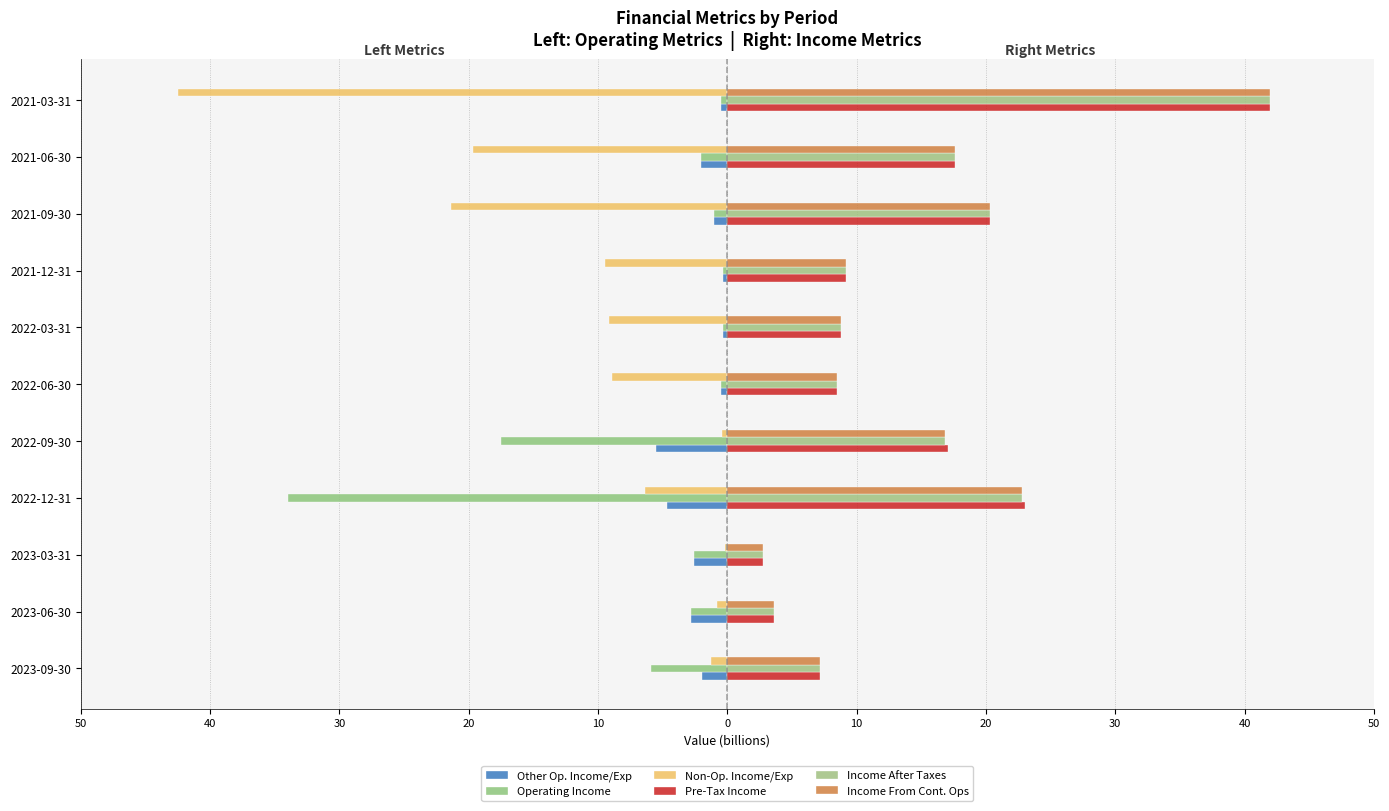

Which series has the largest total across all categories?

Pre-Tax Income